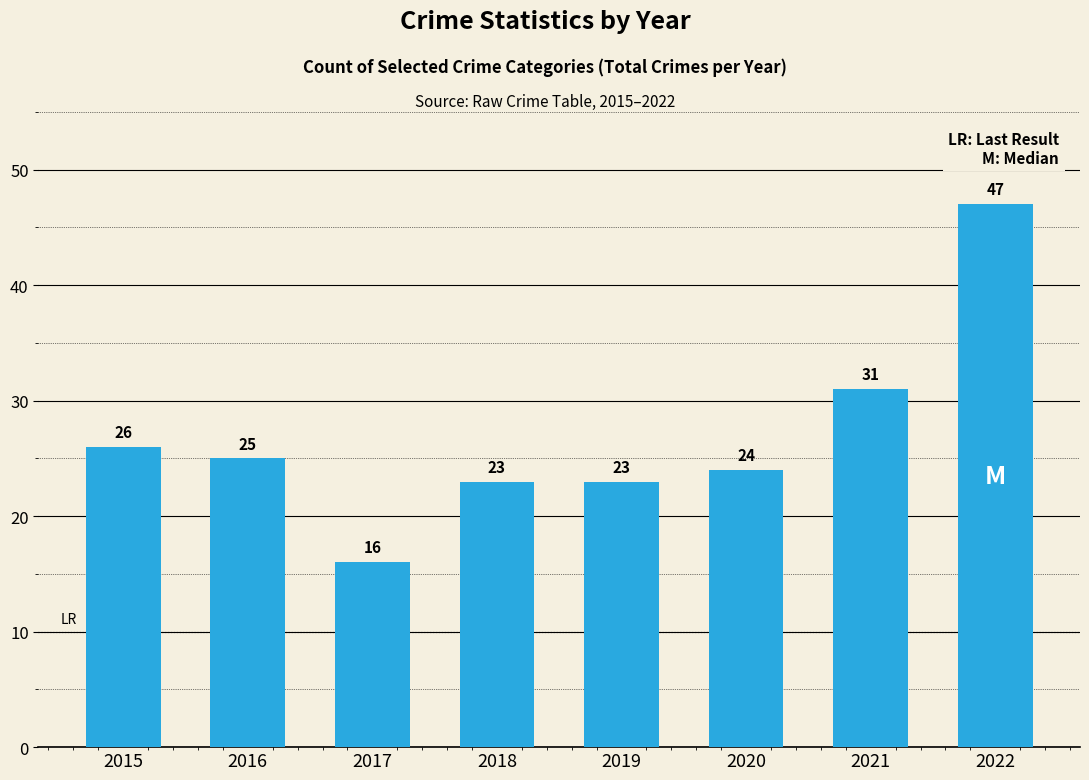

How many data points are less than 25?

4